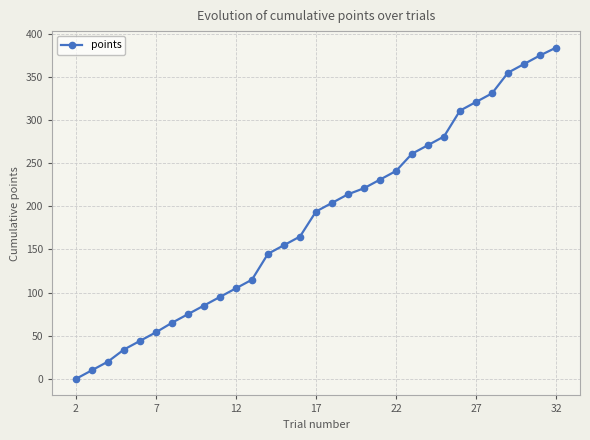

How many values are below 194?

15